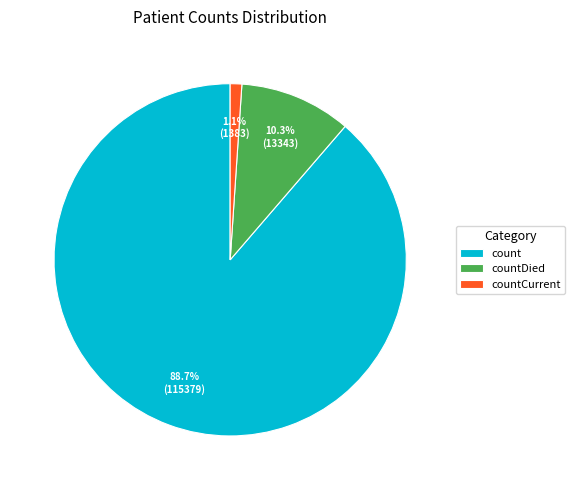

Count the number of slices in the pie.

3